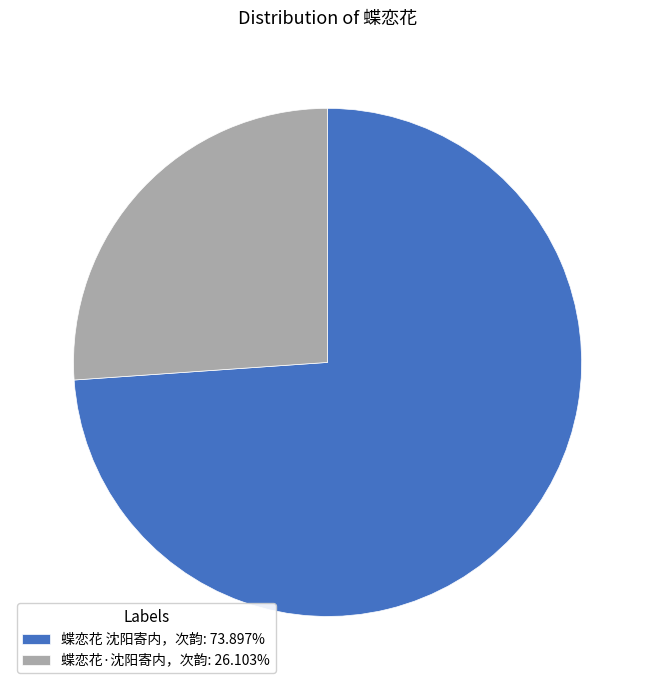

How many segments does this pie chart have?

2